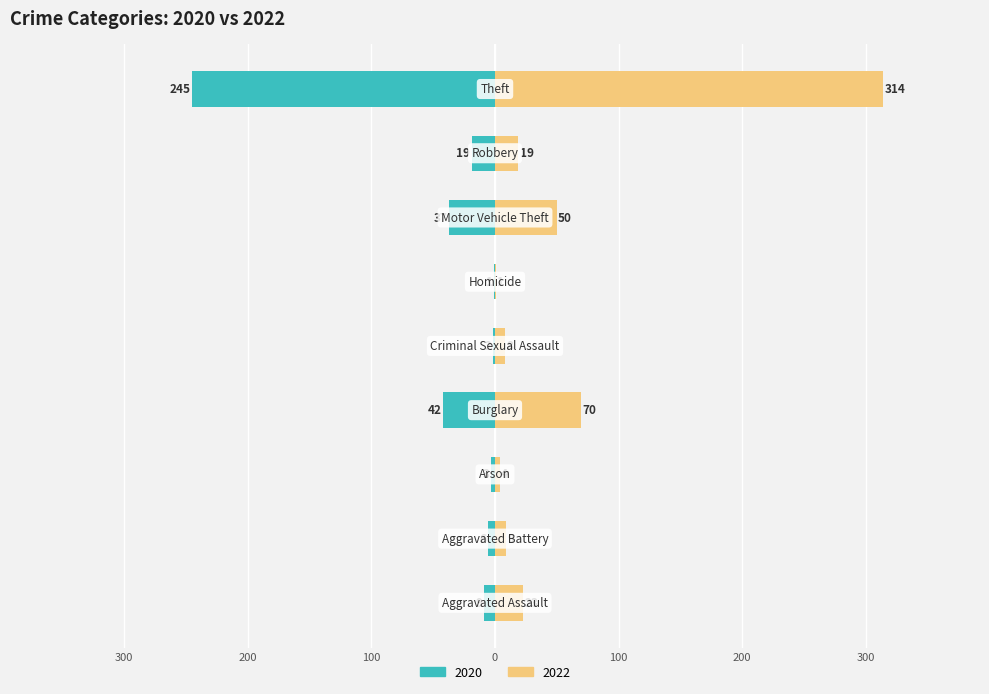

Reading right to left, list all the values displayed in this chart.

2020: -245	-19	-37	-1	-2	-42	-3	-6	-9
2022: 314	19	50	1	8	70	4	9	23